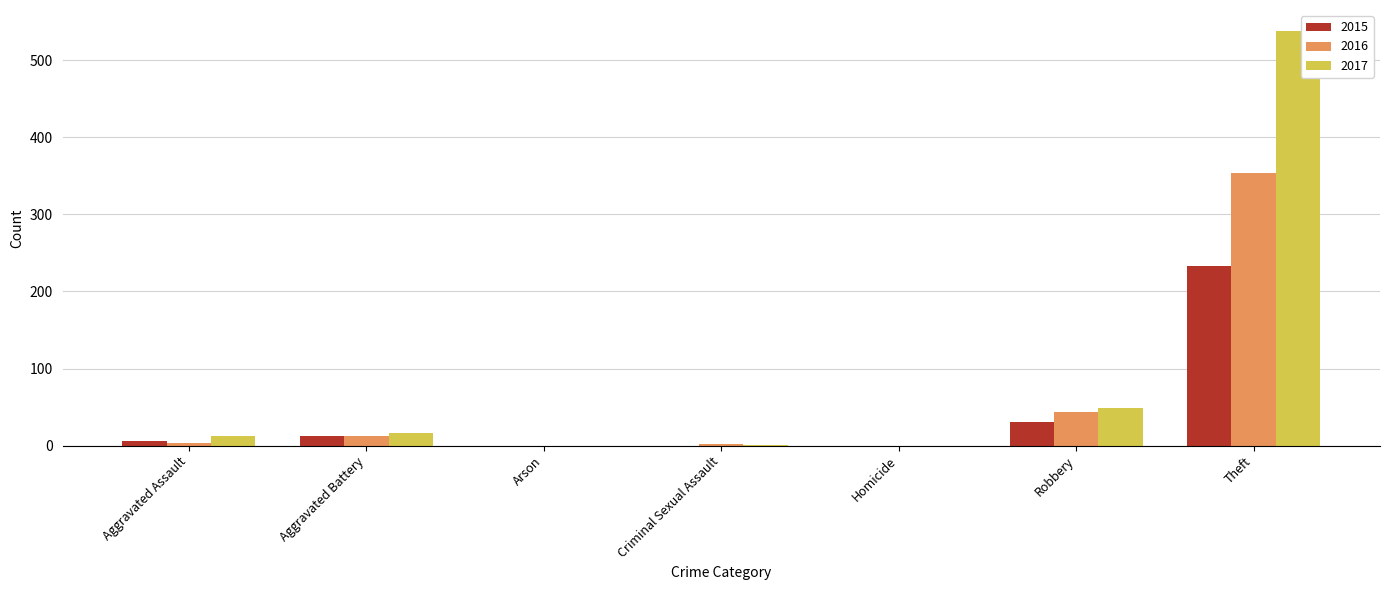

The 2017 series shows 538 at Theft. True or false?

True